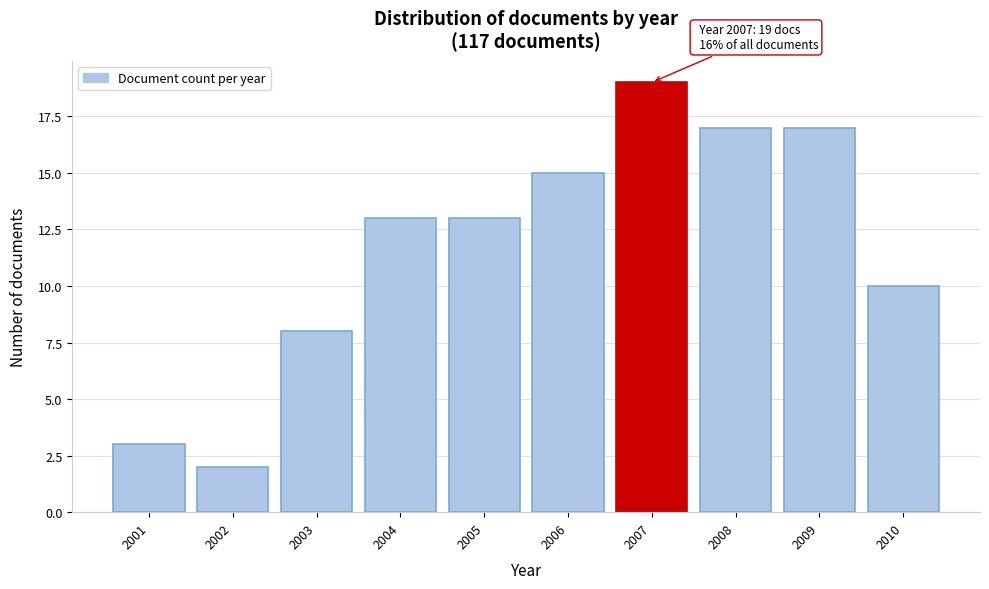

Reading left to right, what are all the values shown in this chart?

3	2	8	13	13	15	19	17	17	10